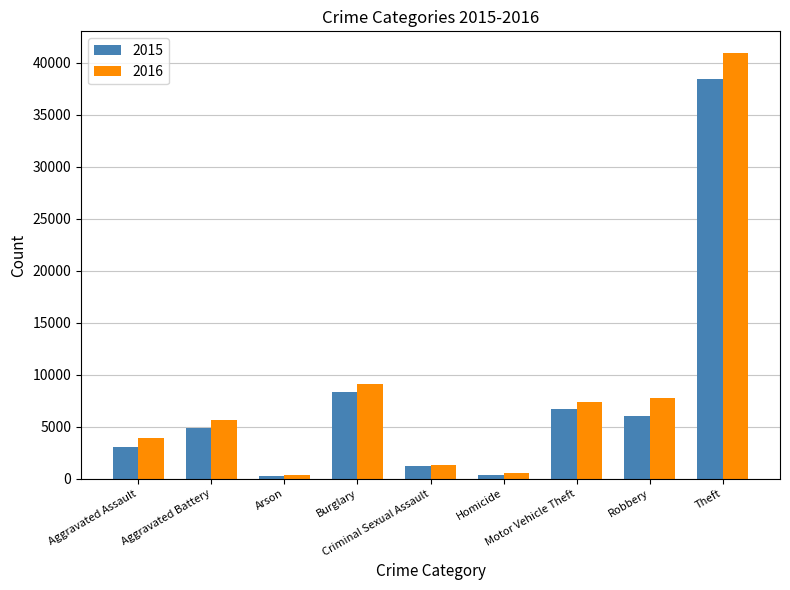

Which series has the widest spread of values?

2016